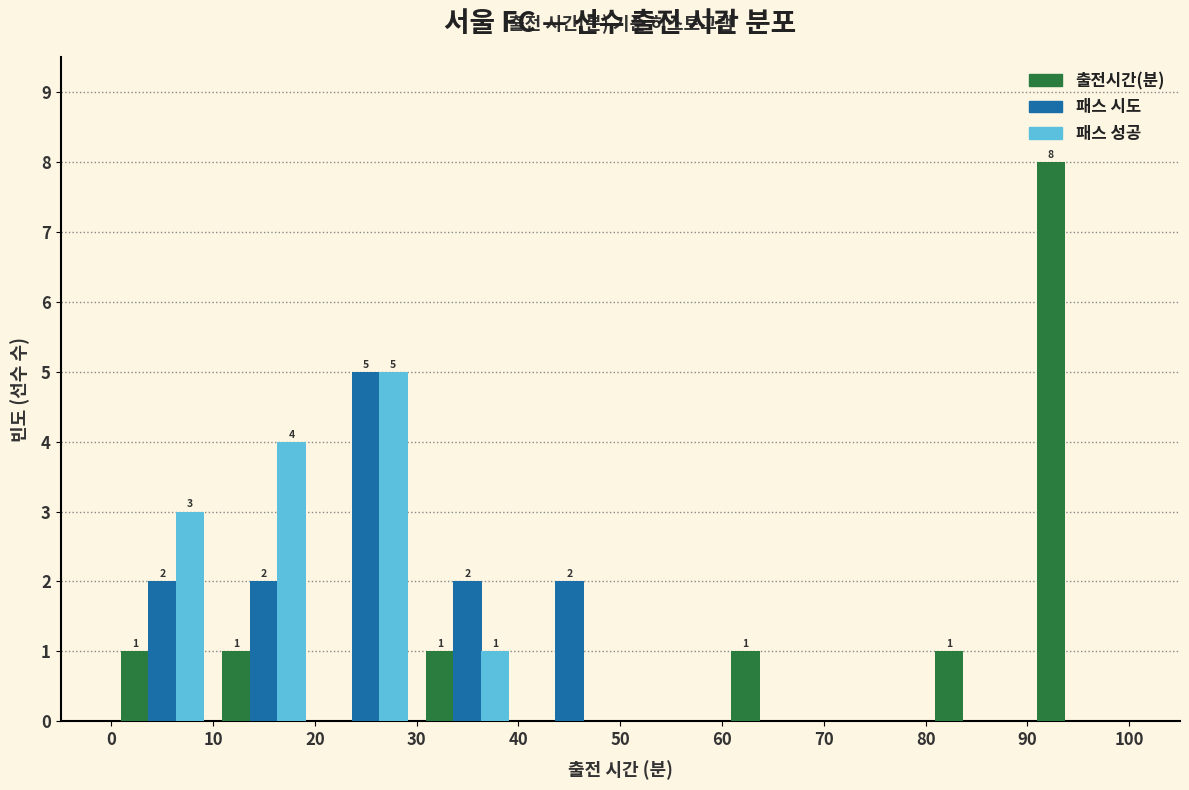

In the 패스 시도 series, which range on the x-axis has the tallest bar?

20 to 30